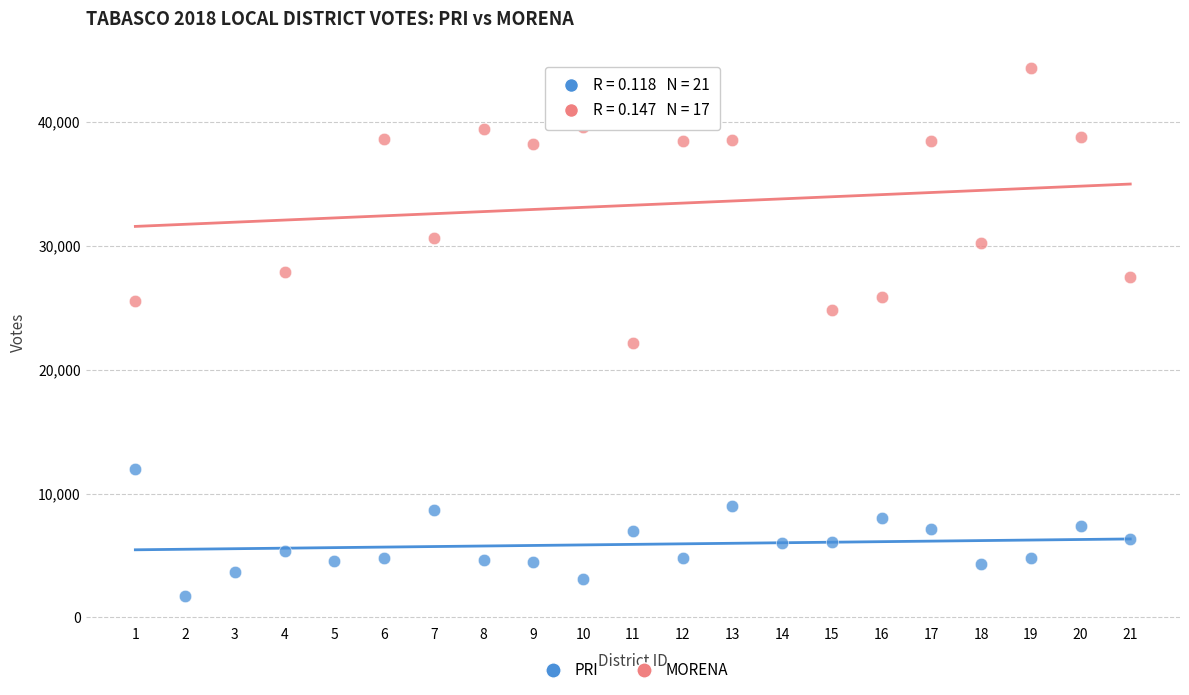

Which series contains the highest Y value?

MORENA